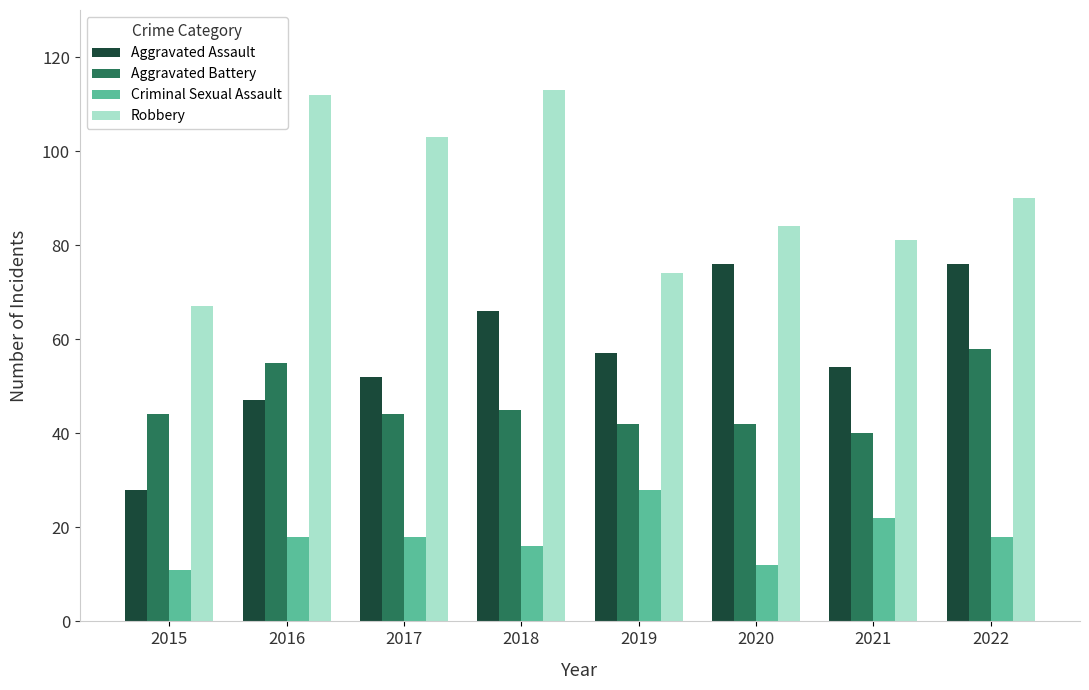

What is the approximate value of Criminal Sexual Assault at 2022, to the nearest 5?

20